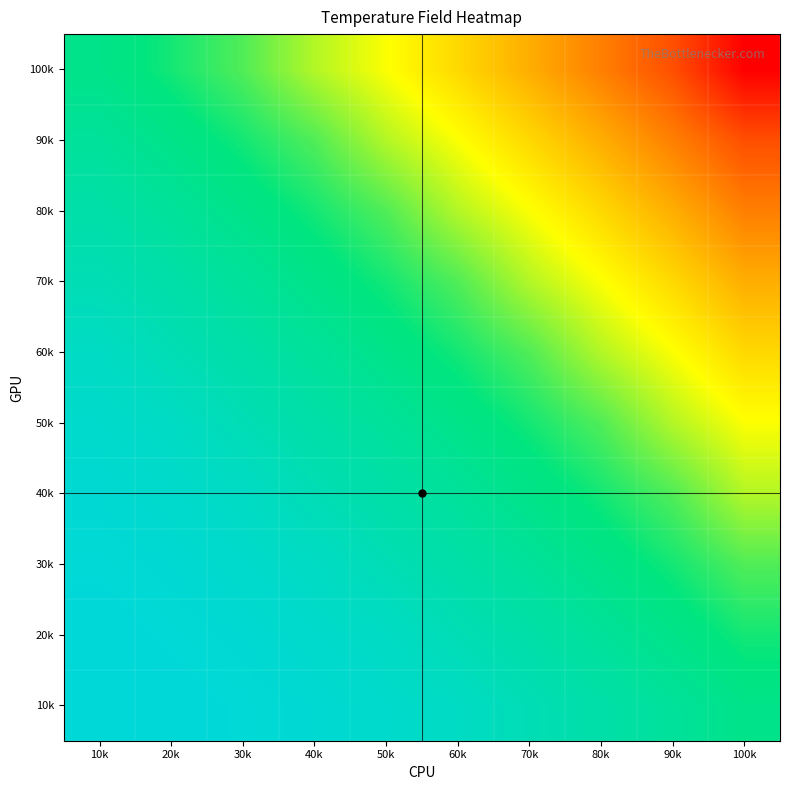

Between 30k and 20k, which is larger?

30k